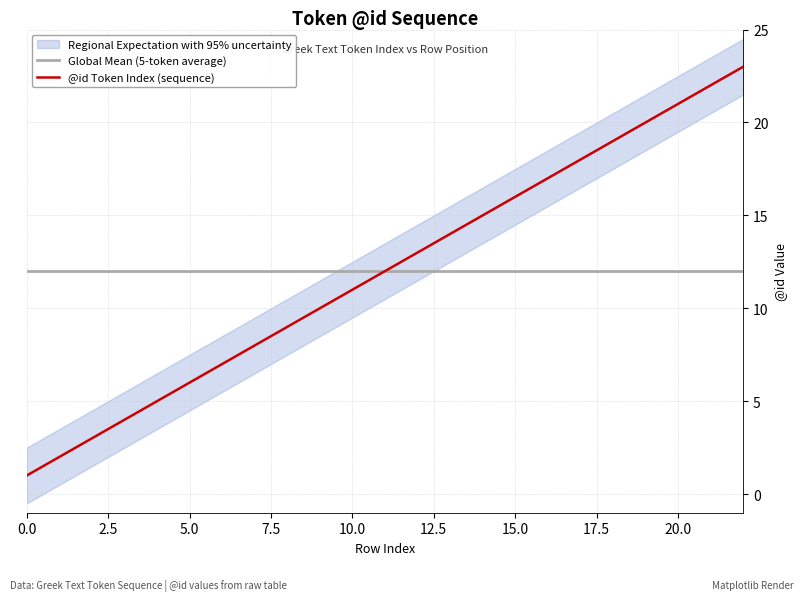

Is this an area chart (filled region under the line)?

No